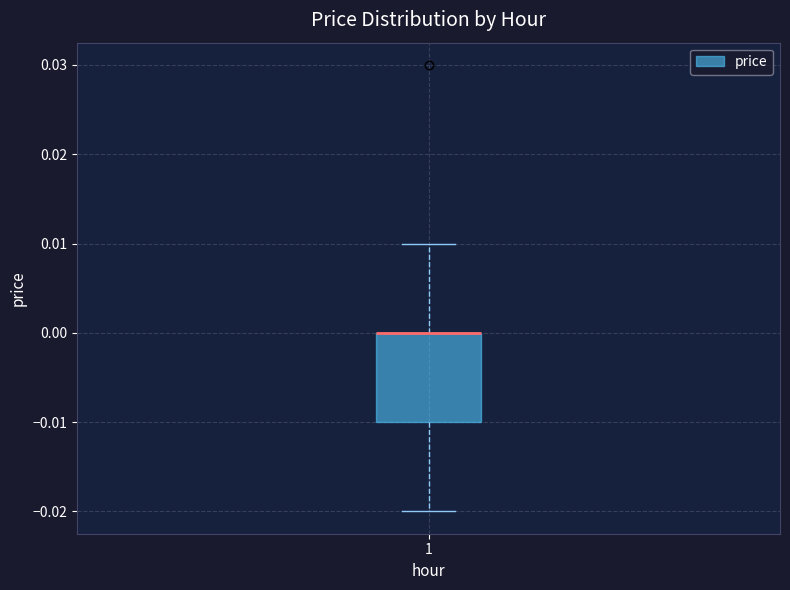

Transcribe this box plot: give where the median line is, the range the box spans, and where the two whiskers end, as read against the y-axis. The values are not printed on the chart, so give them approximately, as read against the axis.

median 0.00 (drawn on the box's upper edge), box -0.01 to 0.00, whiskers -0.02 to 0.01